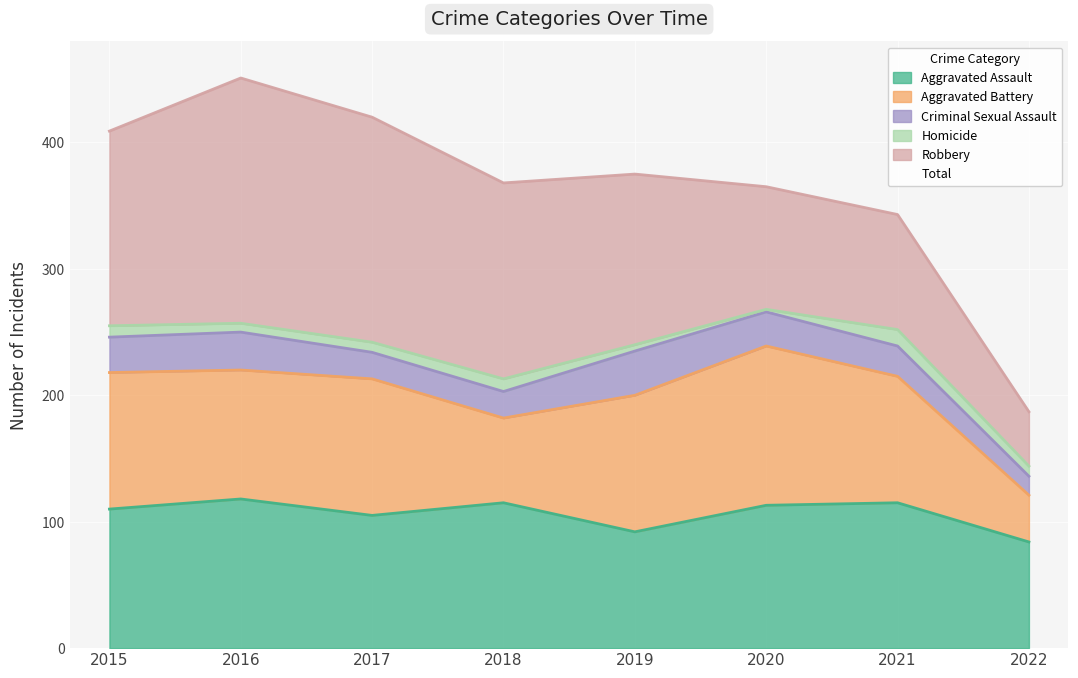

How many lines are shown in the chart?

5